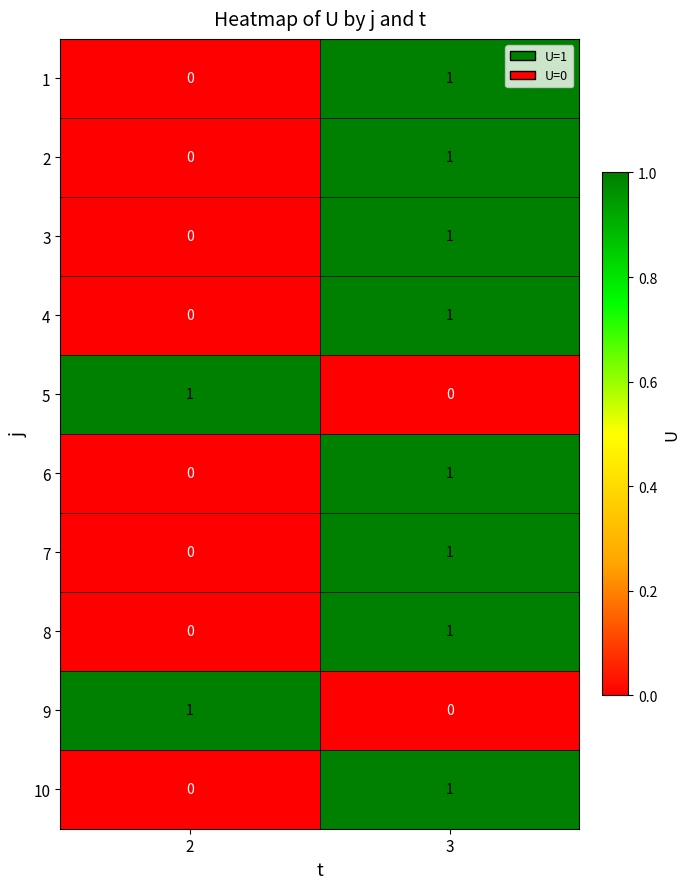

Count the number of categories in the chart.

2